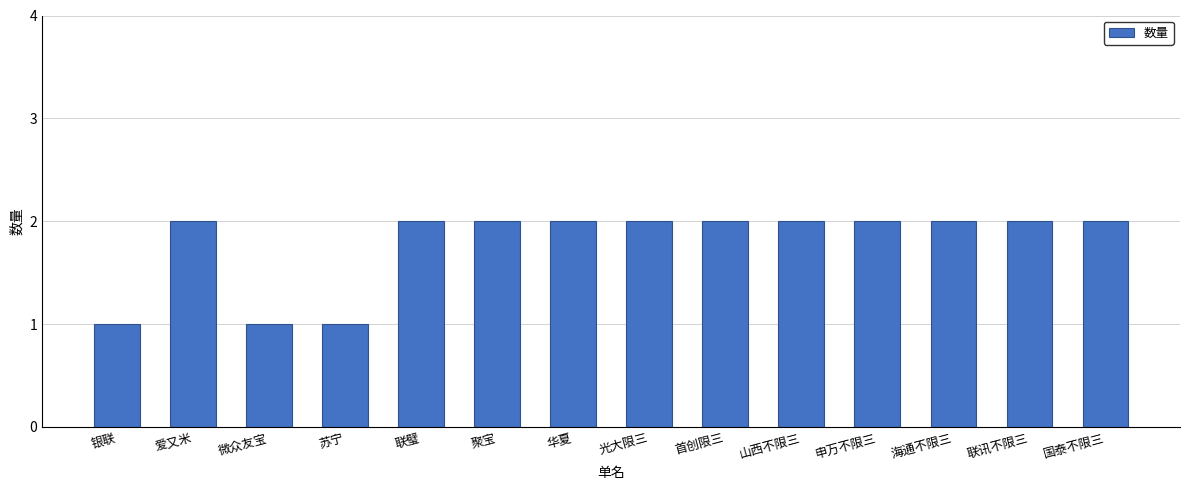

True or false: the data shows 2 at 申万不限三.

True